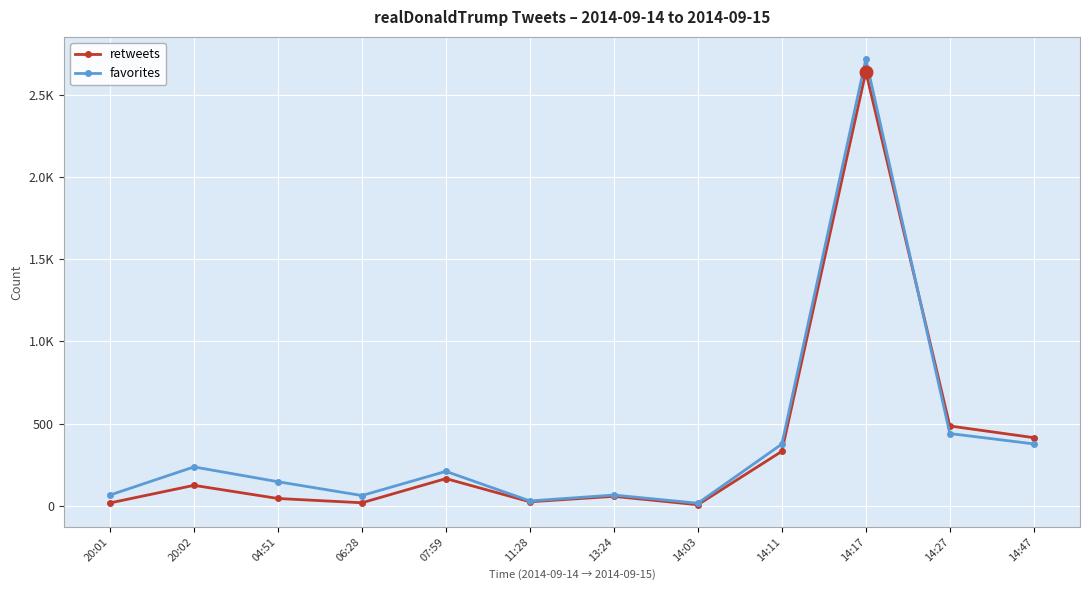

What position from the right is 06:28?

9